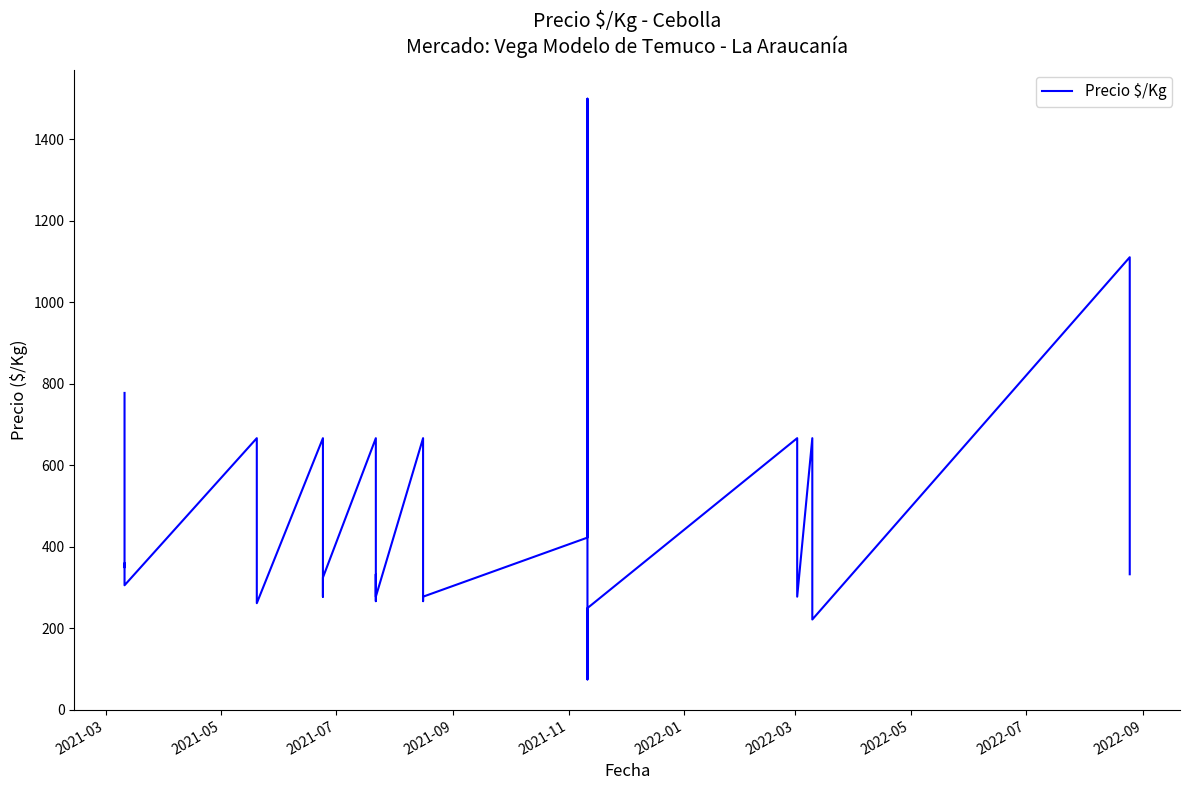

How many lines are shown in the chart?

1